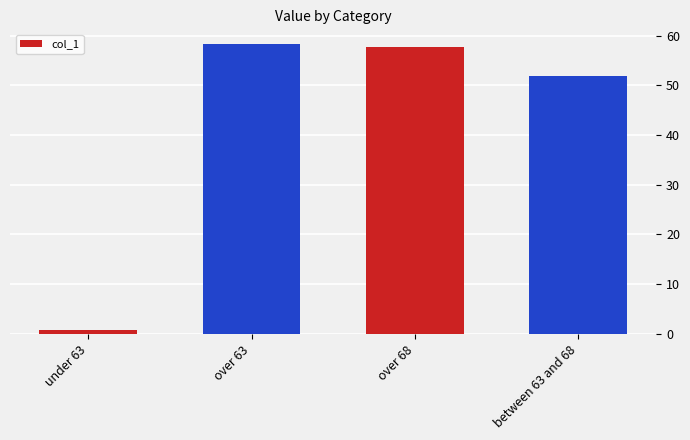

Does the chart contain any negative values?

No